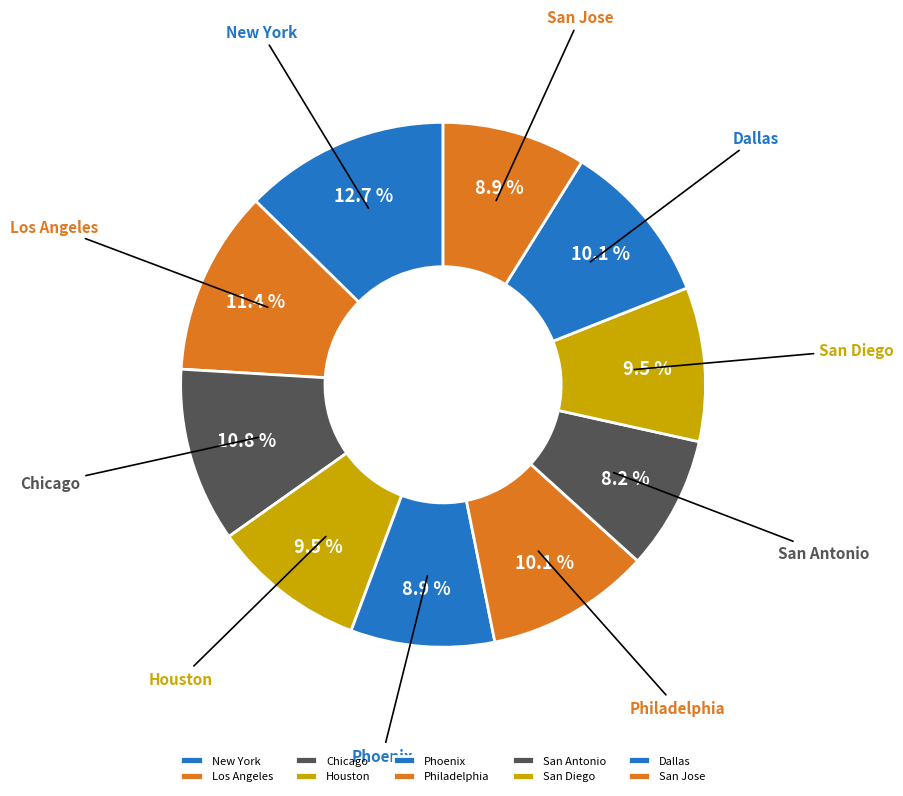

What percentage is the Los Angeles slice, to the nearest percent?

11%